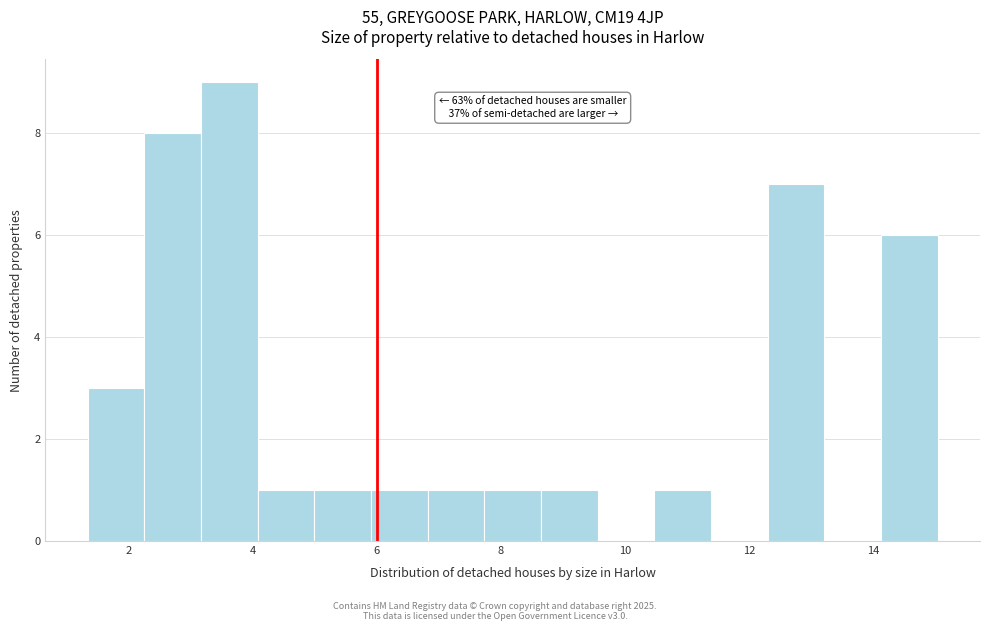

Which range on the x-axis has the tallest bar?

3.2 to 4.0